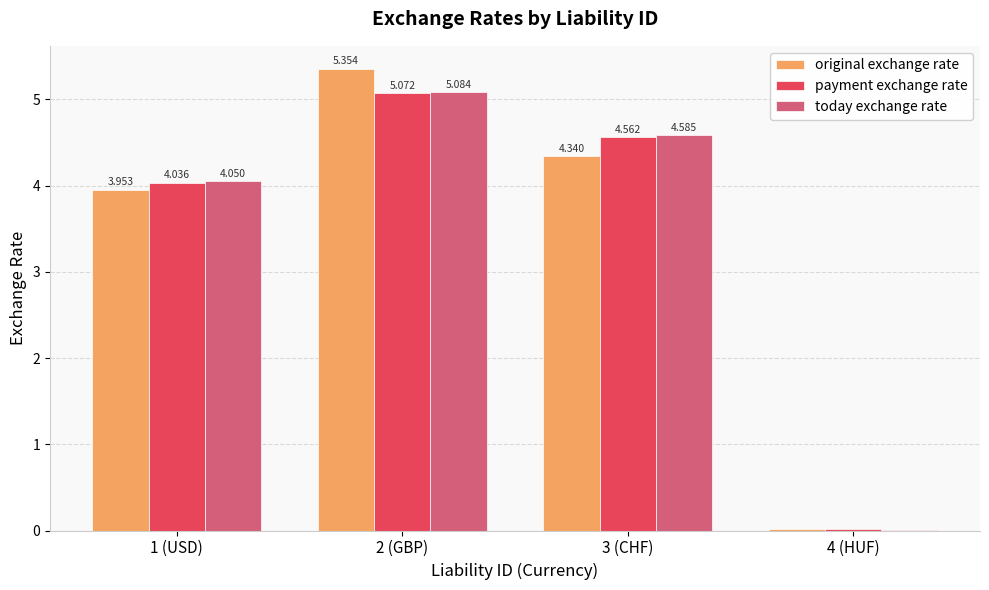

How many groups of bars are there?

4